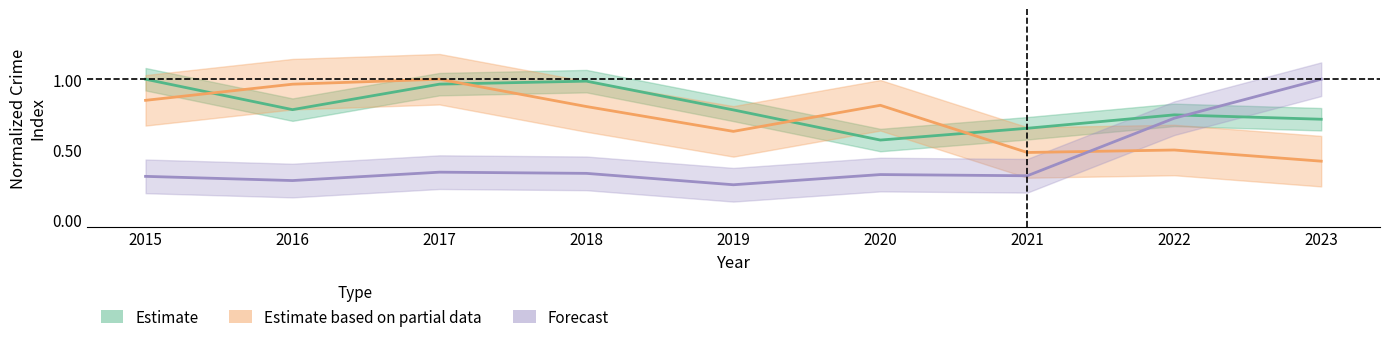

List the labels in order of Motor Vehicle Theft value, smallest first.

2019, 2016, 2015, 2021, 2020, 2018, 2017, 2022, 2023